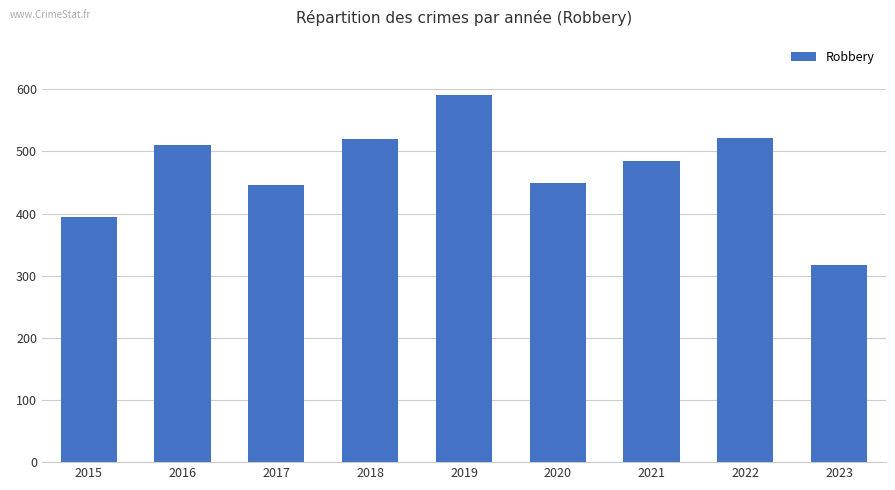

What is the average value?

470